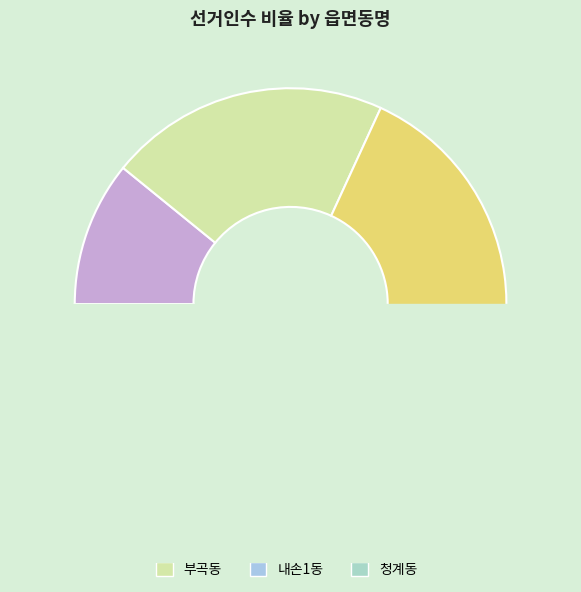

True or false: 부곡동 accounts for 14% of the total.

False